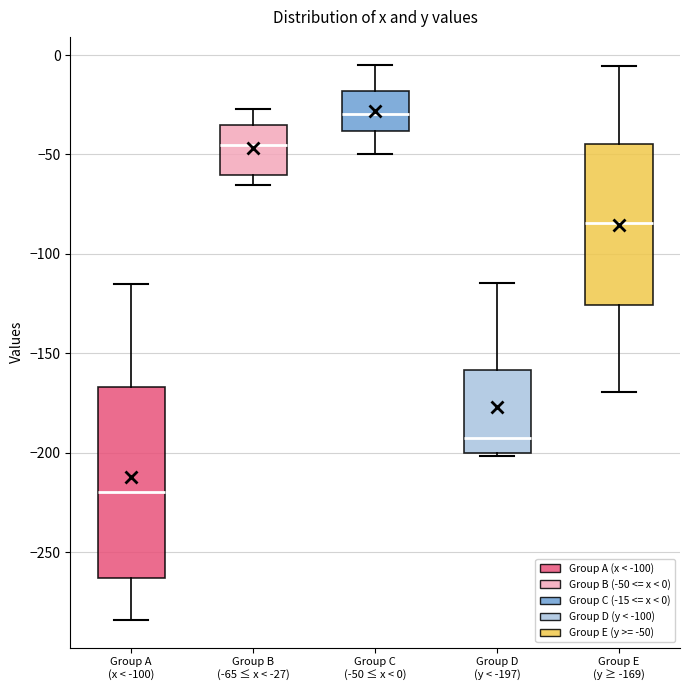

Where is the lower edge of the box for Group E (y ≥ -169) on the y-axis? The values are not printed on the chart, so give them approximately, as read against the axis.

-125